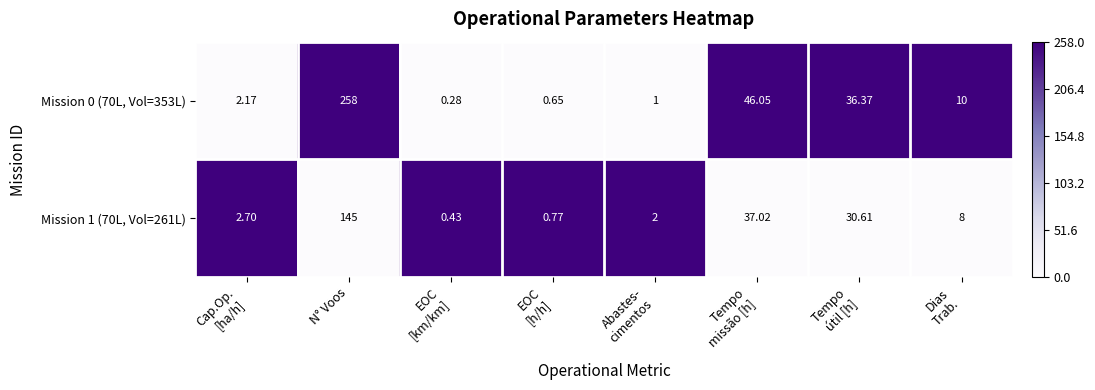

Which label corresponds to the largest value in the chart?

N° Voos